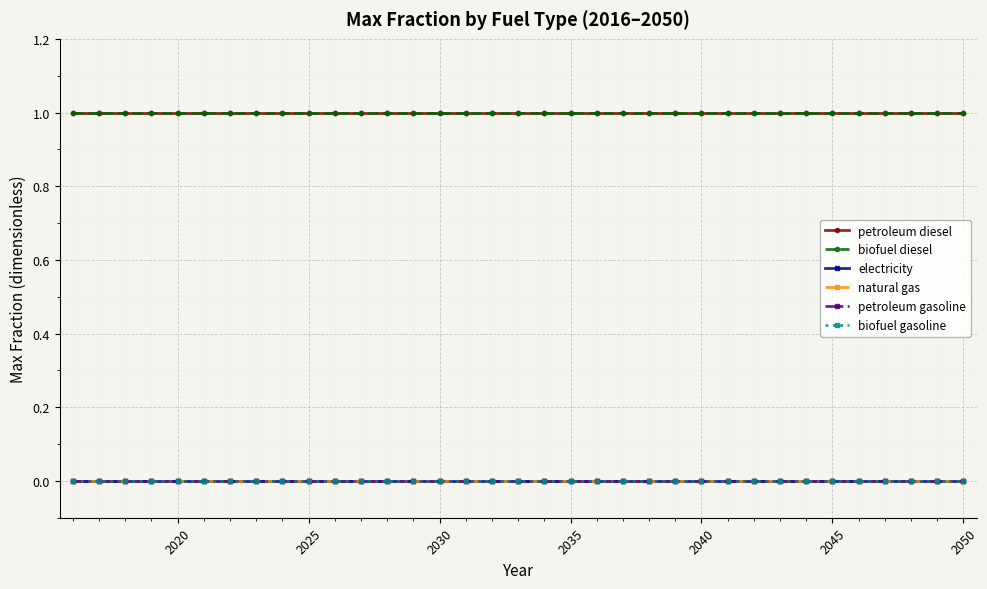

Is this an area chart (filled region under the line)?

No